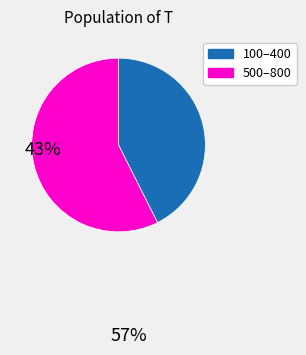

Is there any slice that represents more than half of the pie?

Yes